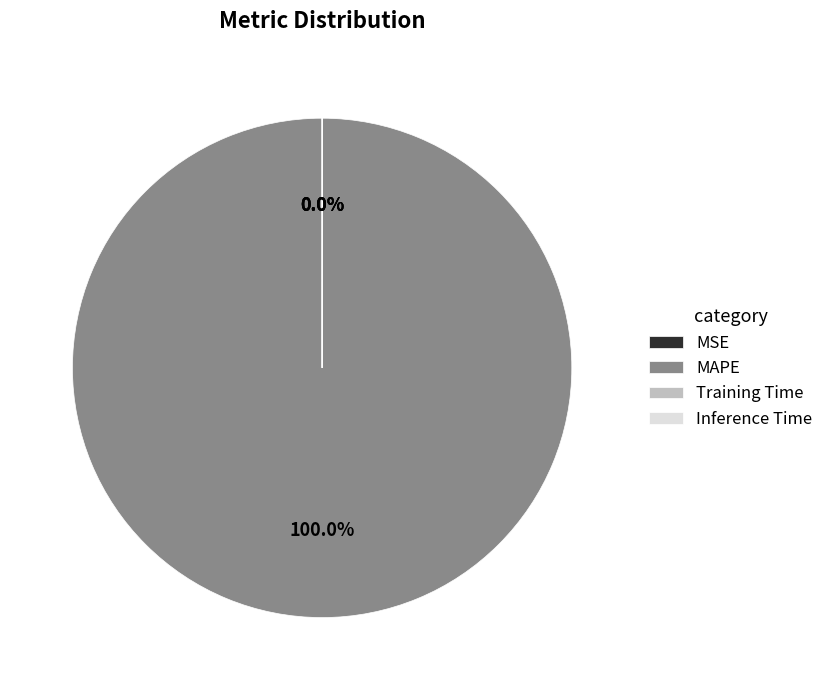

What is the largest slice in the pie chart?

MAPE